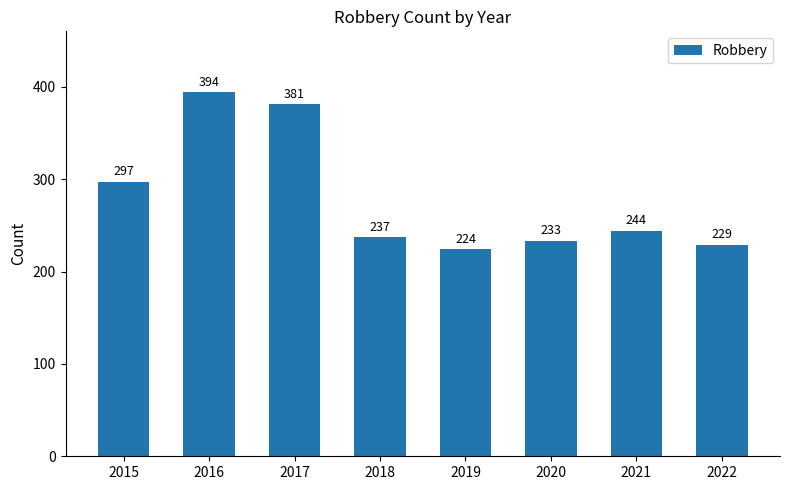

What is the ratio of the value at 2021 to the value at 2022?

1.1